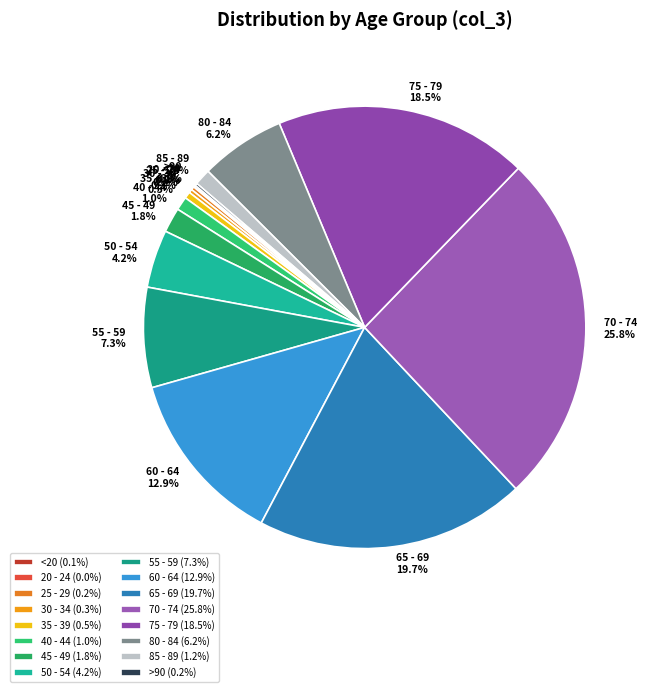

Is there a majority slice in this chart?

No